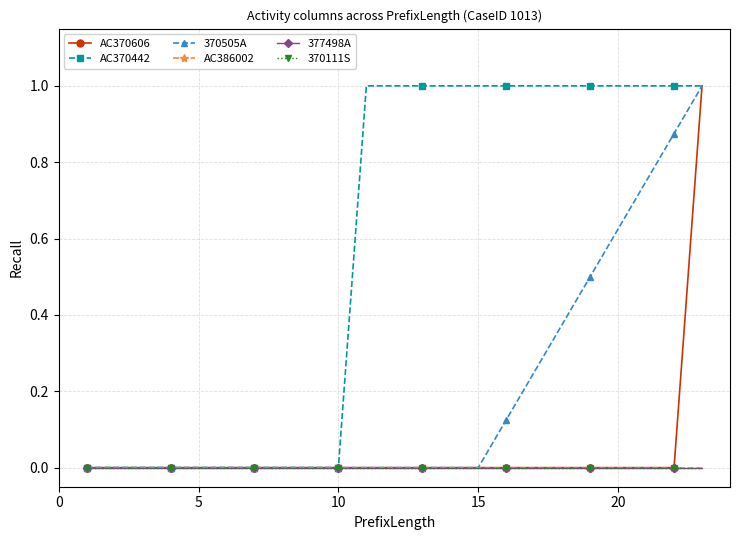

Count the number of data series in this chart.

6